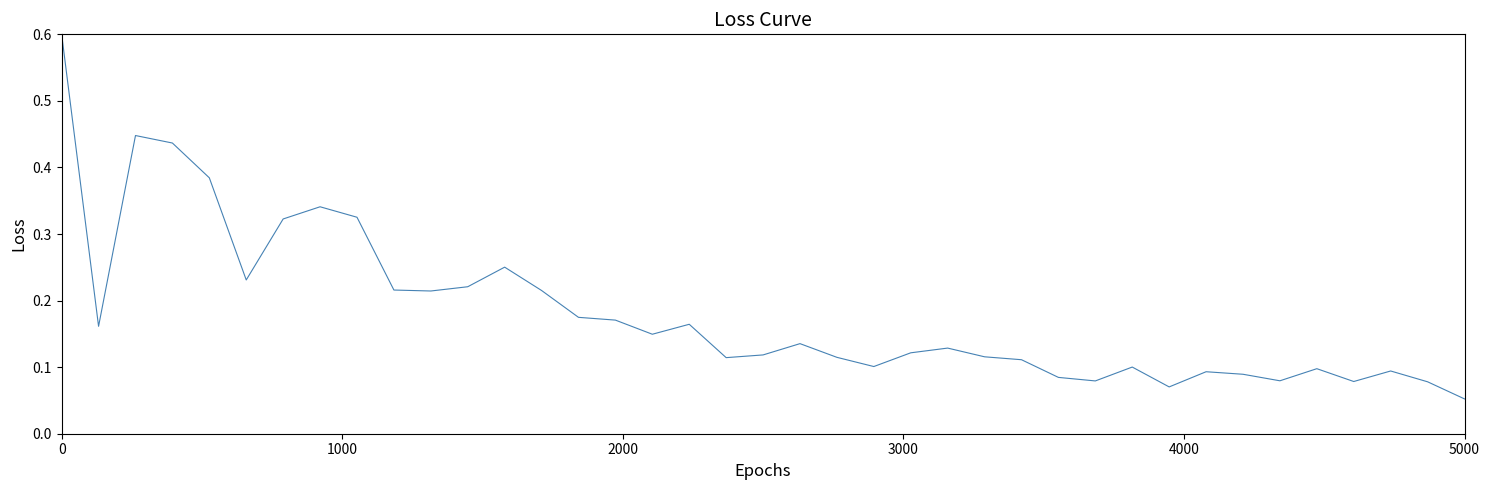

What is the maximum value shown in the chart?

0.6